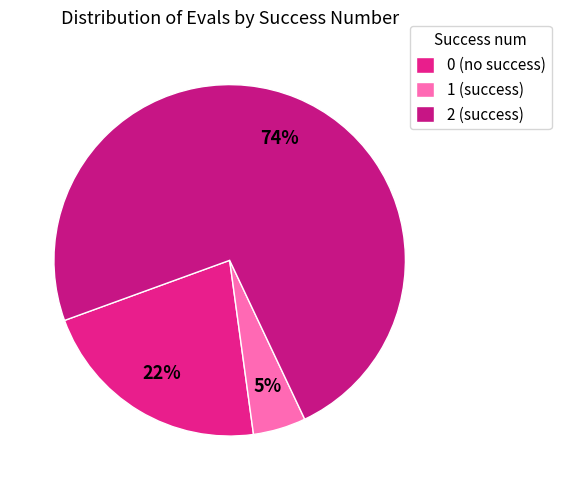

Is there a majority slice in this chart?

Yes